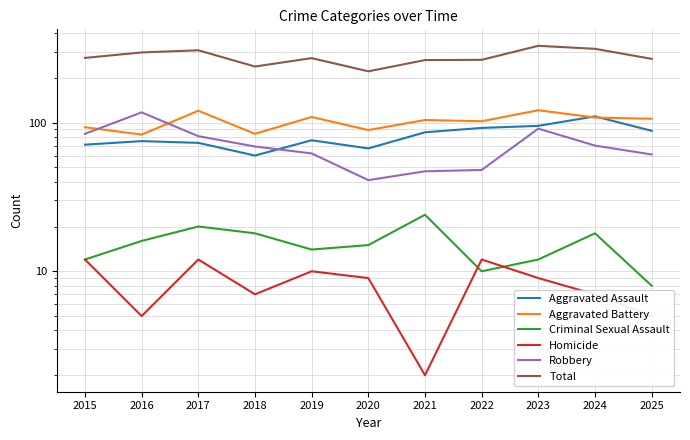

How many distinct data groups are displayed?

6